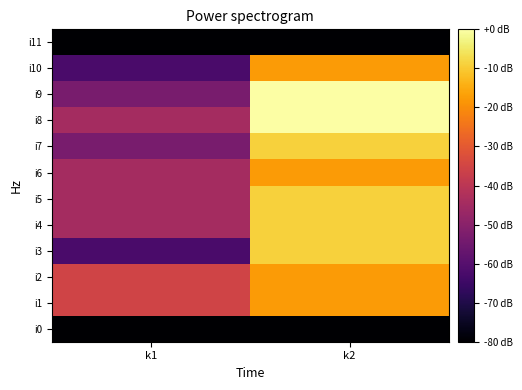

How many distinct data groups are displayed?

12